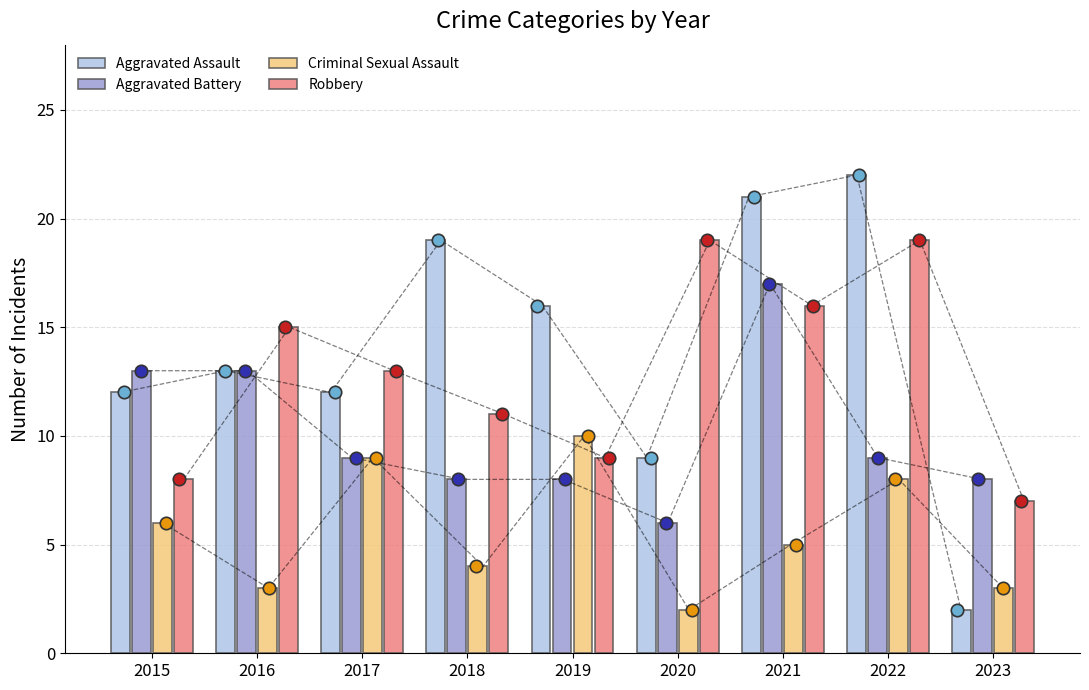

At how many categories does at least one series exceed 14?

6